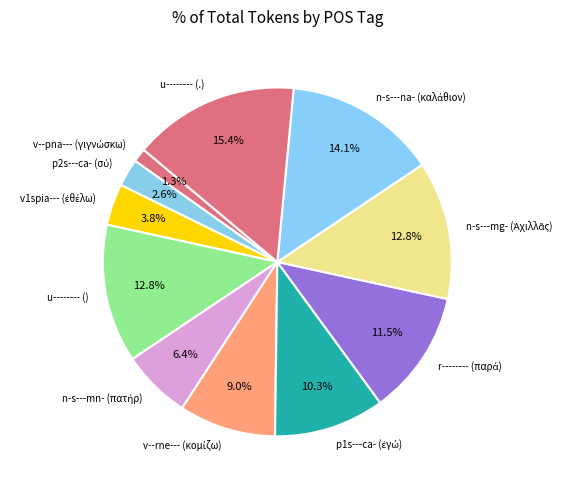

What is the largest slice in the pie chart?

u-------- (.)